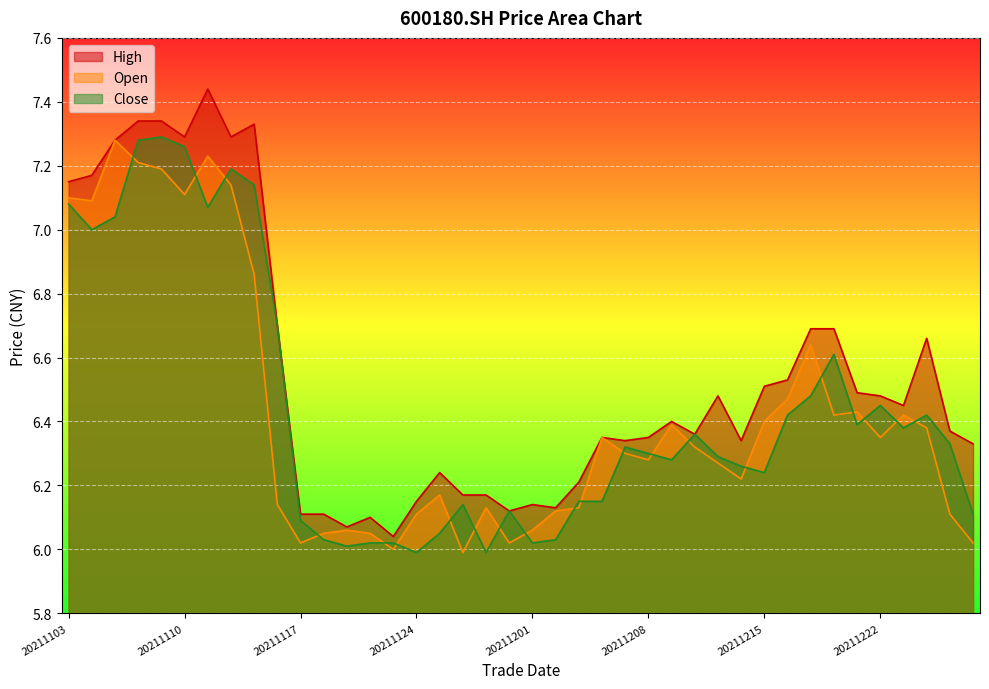

What is the spread (max minus min) of values at 20211203?

0.1